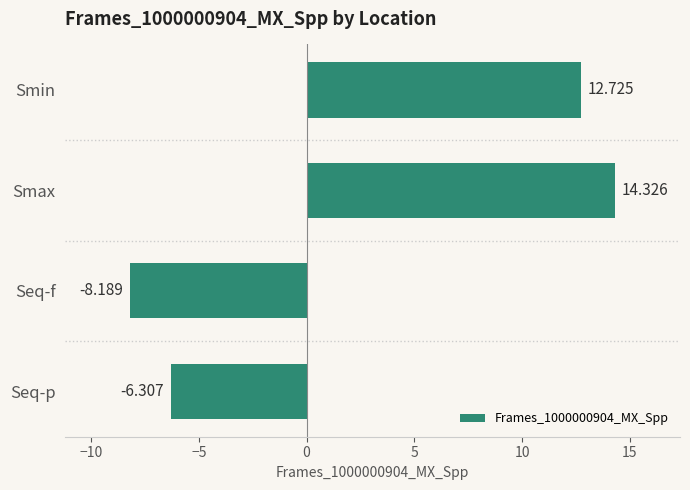

How many data points are less than 12?

2